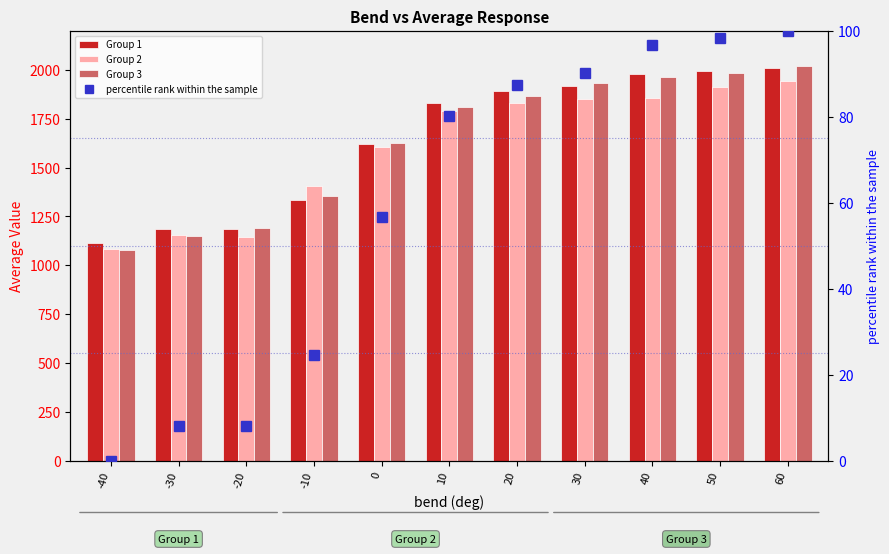

Which series has the widest spread of values?

Group 3